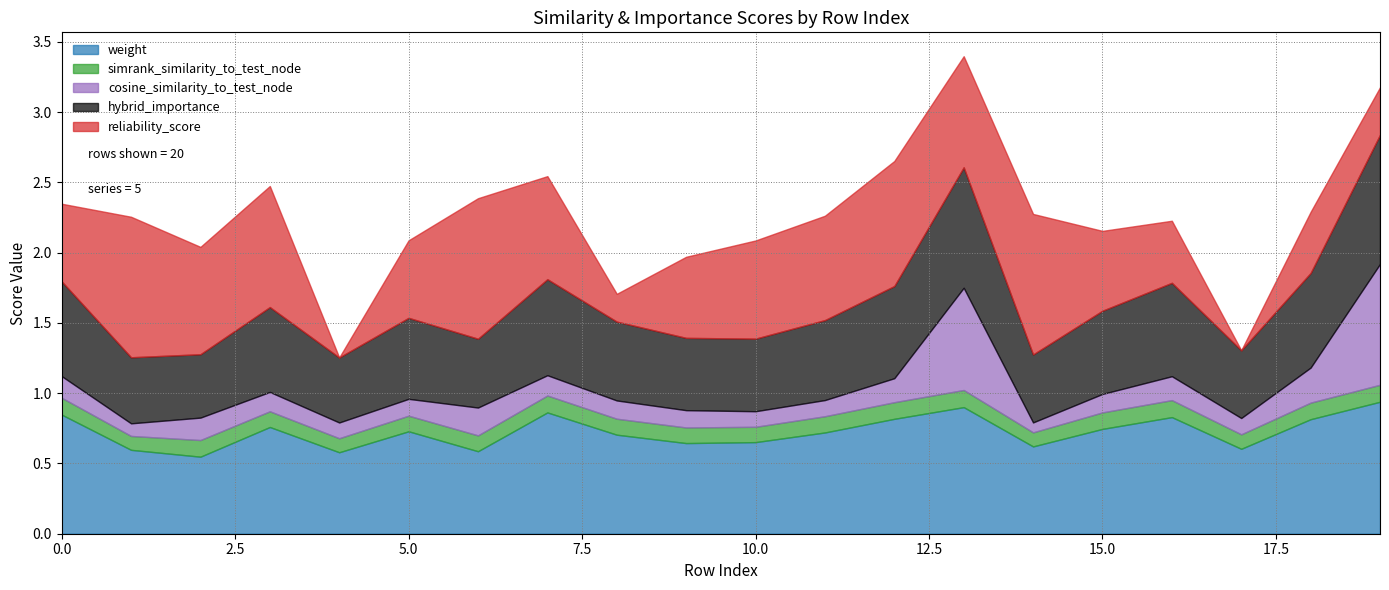

True or false: simrank_similarity_to_test_node and hybrid_importance intersect in this chart.

False